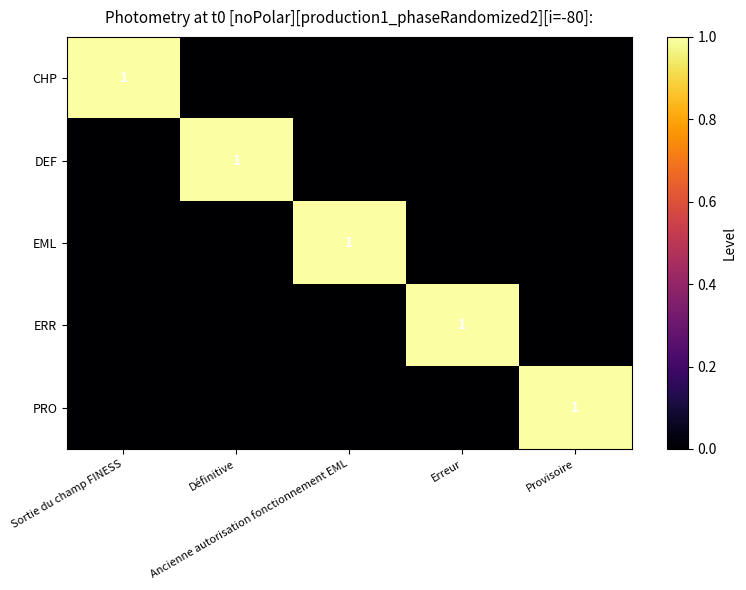

How many data points in DEF are above 0?

1